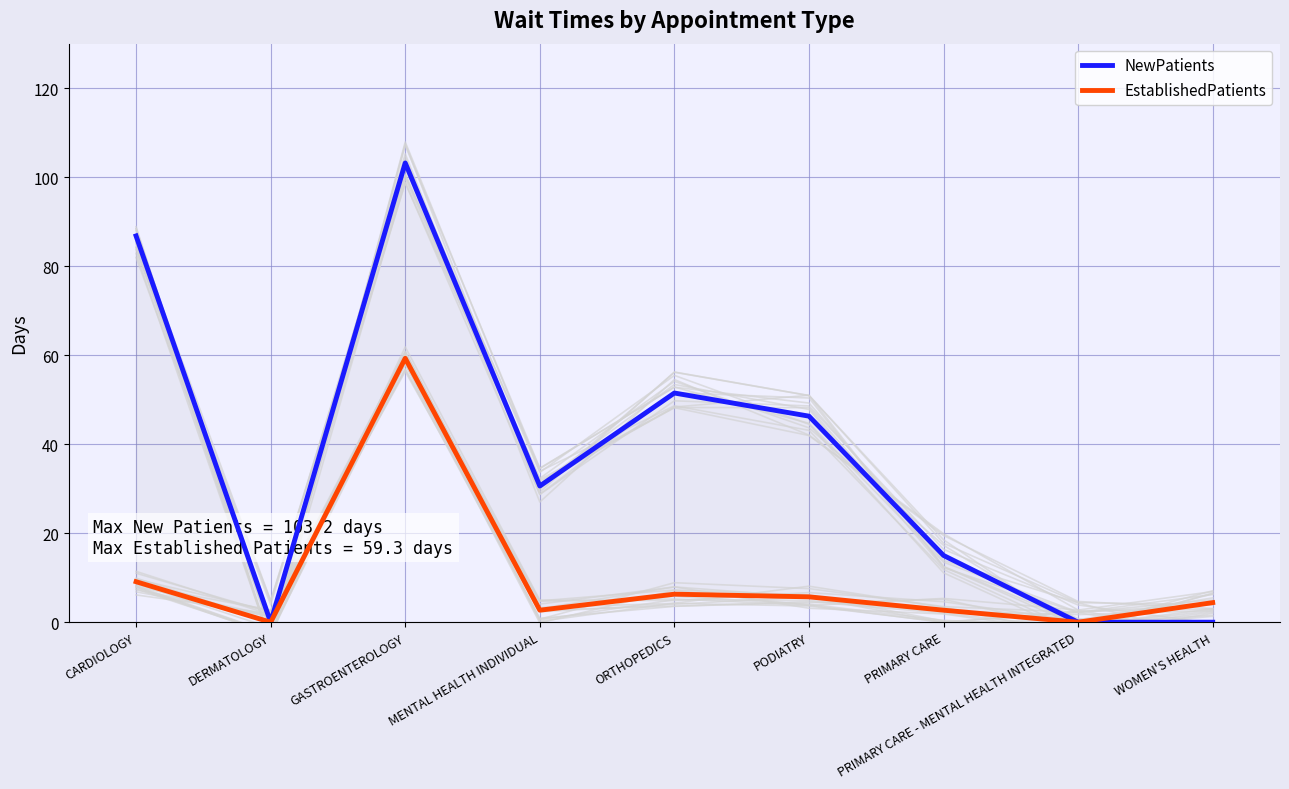

Which series has the largest total across all categories?

NewPatients